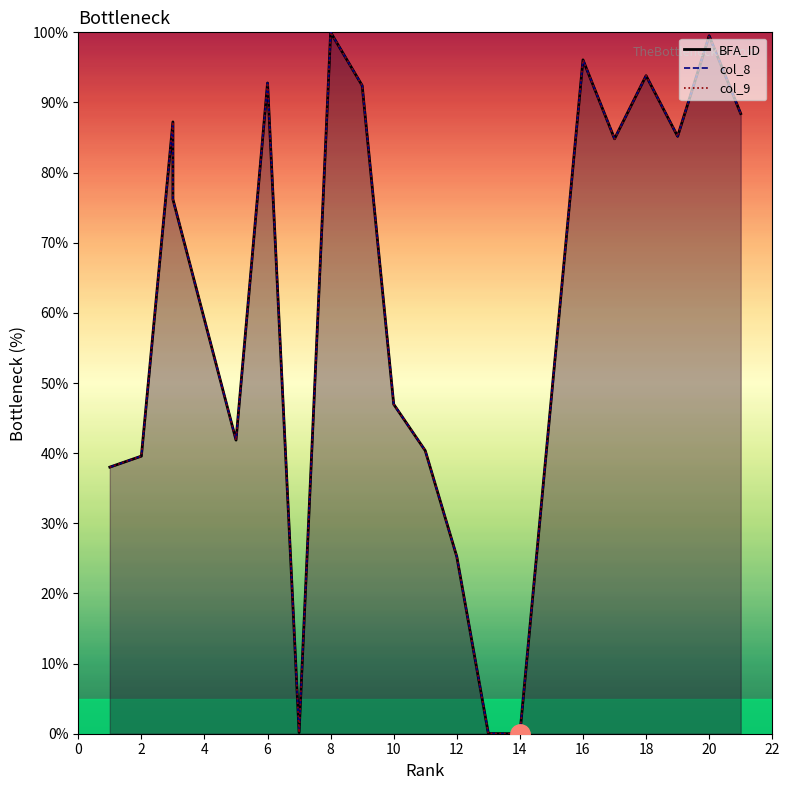

Between 1 and 21, which series saw the biggest shift?

BFA_ID